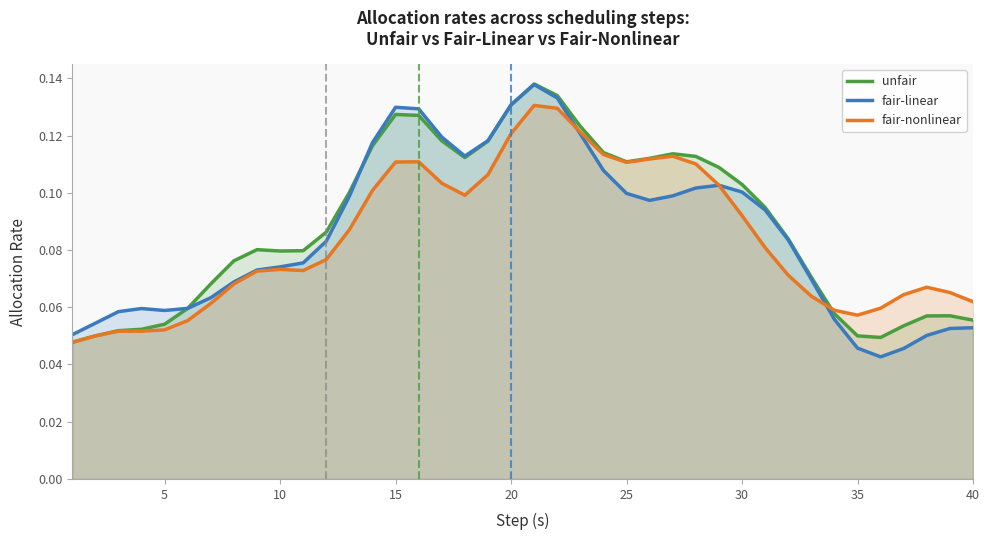

What is the maximum value shown in the chart?

0.1